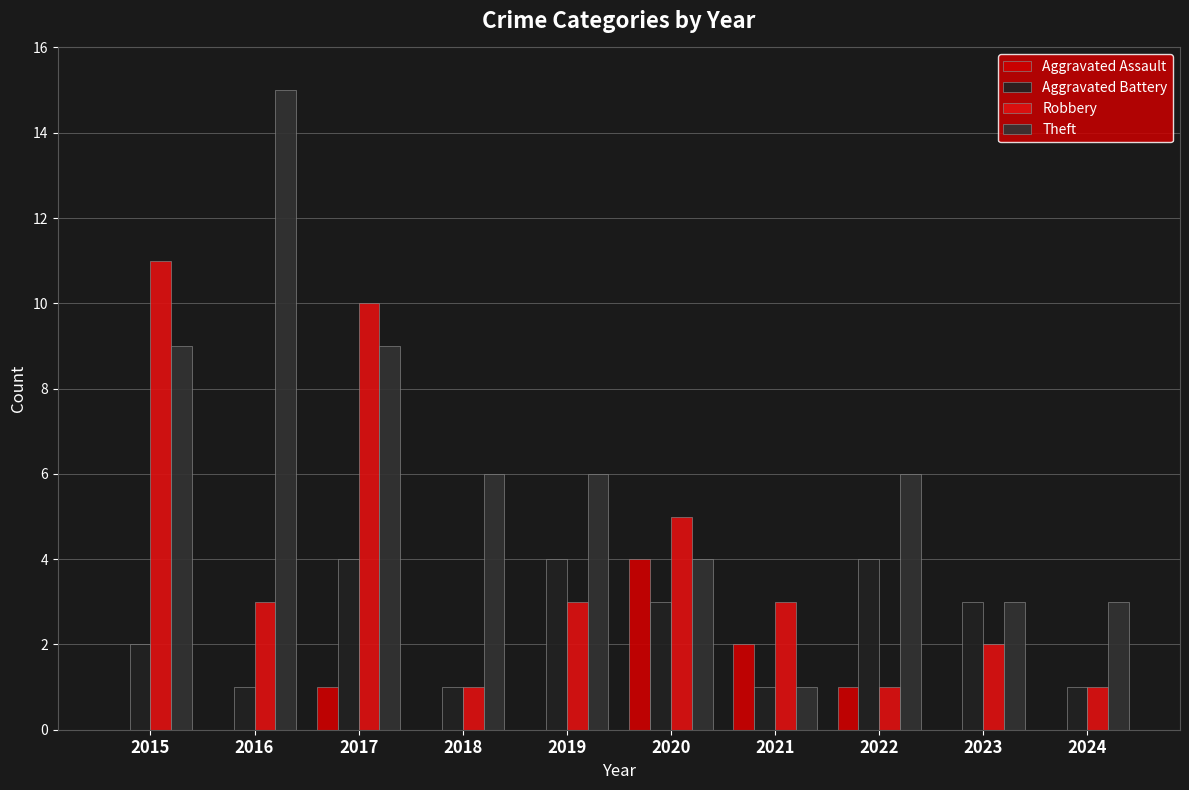

Count the number of data series in this chart.

4